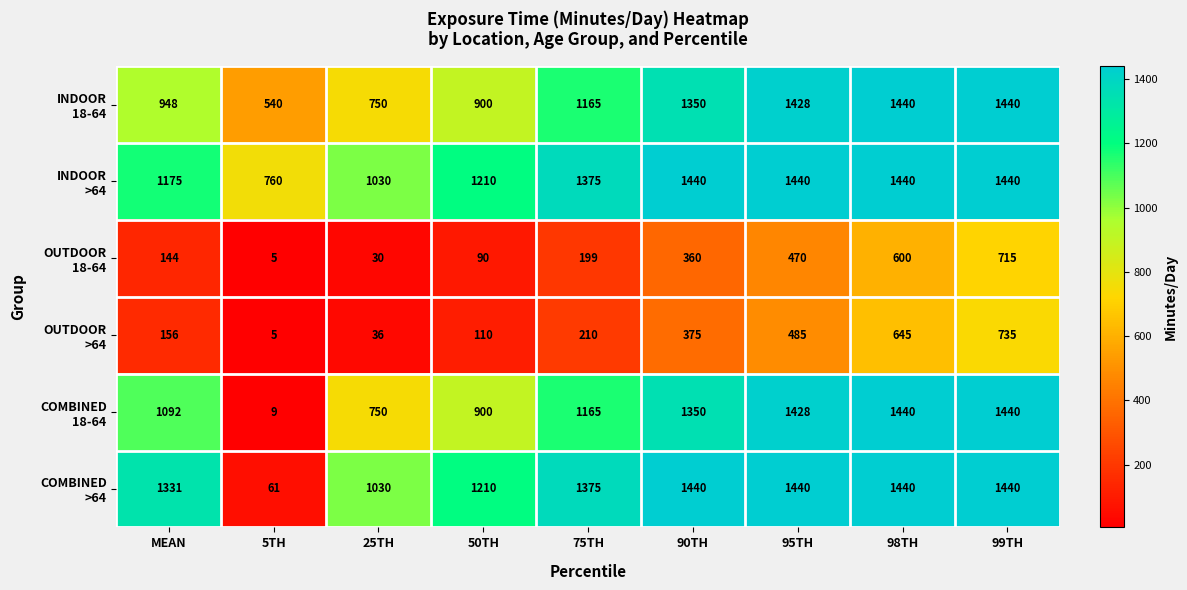

What is the minimum value shown in the chart?

5